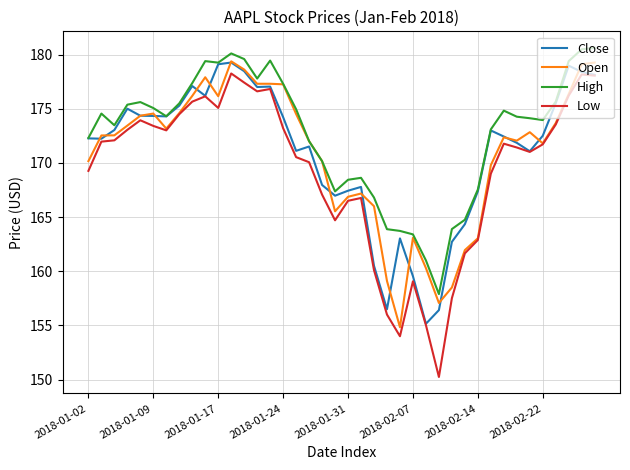

True or false: Low and High cross at least once.

False